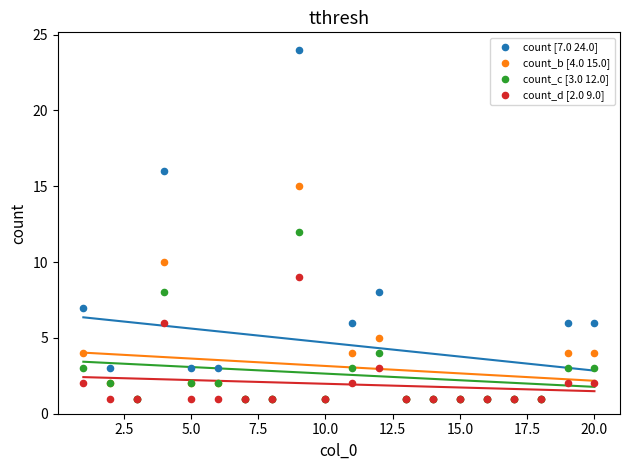

Which series reaches the minimum Y coordinate?

count [7.0 24.0]